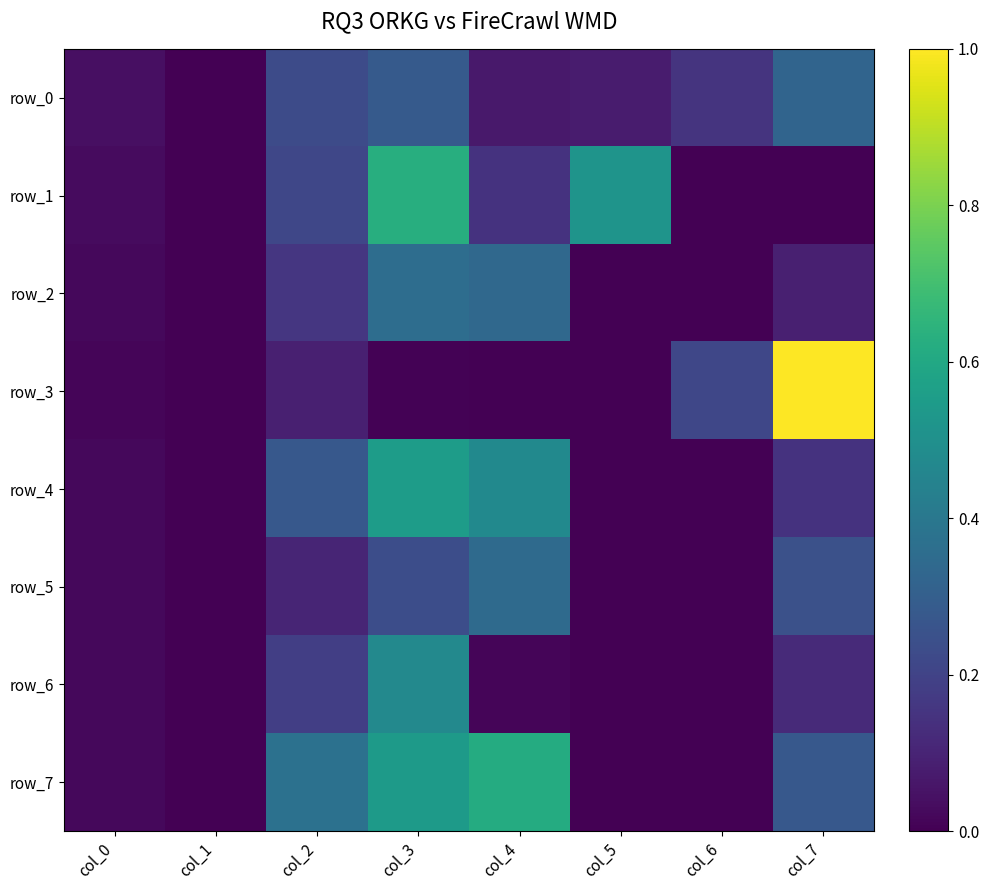

How many data points does each series have?

8